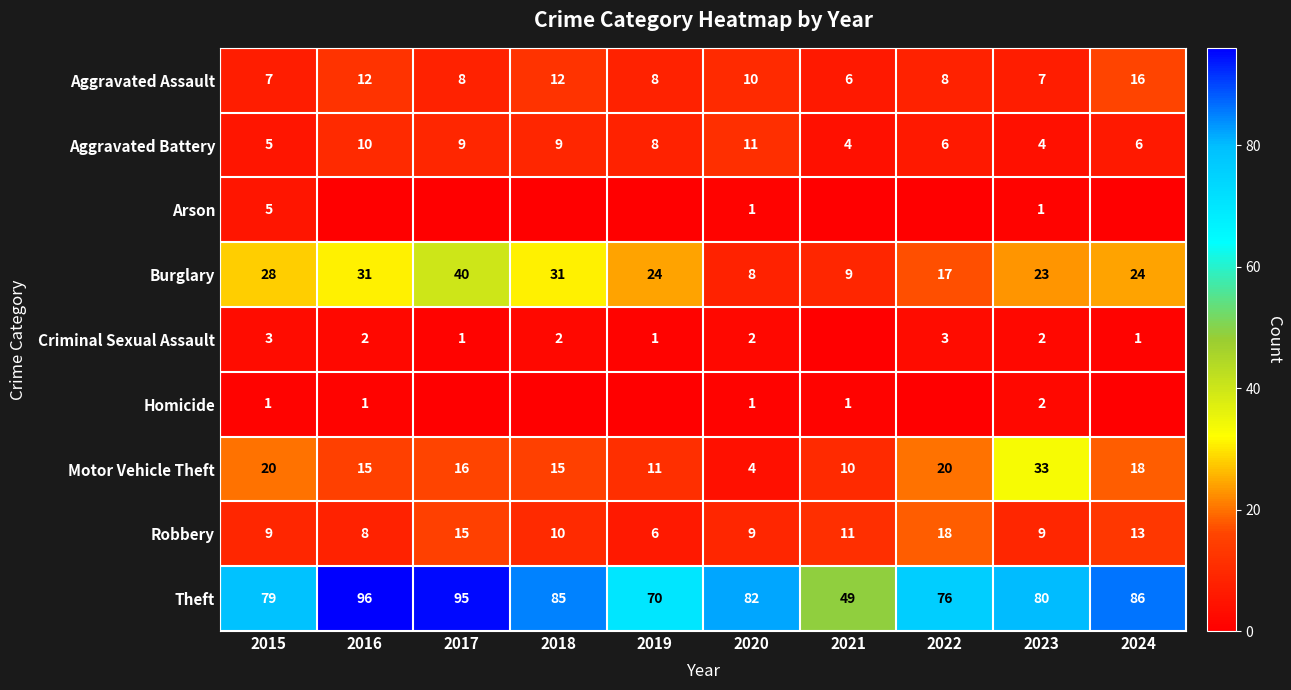

Between 2021 and 2019, which is larger?

2019